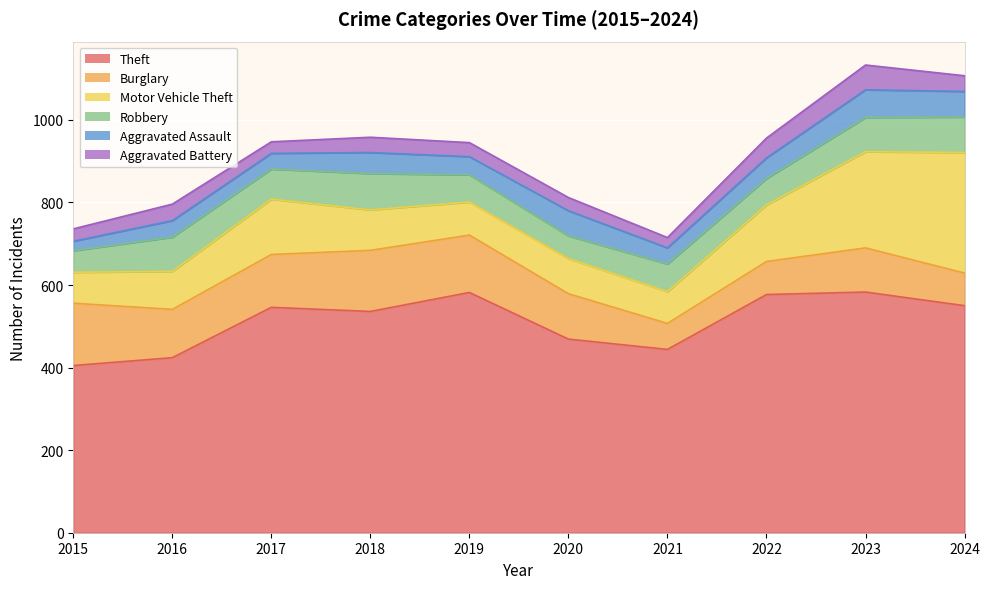

Reading right to left, list all the values displayed in this chart.

Theft: 2024=550	2023=583	2022=577	2021=444	2020=469	2019=582	2018=536	2017=546	2016=424	2015=405
Burglary: 2024=79	2023=107	2022=80	2021=63	2020=110	2019=139	2018=148	2017=128	2016=117	2015=151
Motor Vehicle Theft: 2024=292	2023=233	2022=137	2021=77	2020=85	2019=80	2018=98	2017=134	2016=92	2015=75
Robbery: 2024=86	2023=83	2022=64	2021=67	2020=55	2019=66	2018=88	2017=73	2016=83	2015=52
Aggravated Assault: 2024=62	2023=67	2022=50	2021=39	2020=61	2019=44	2018=51	2017=38	2016=40	2015=23
Aggravated Battery: 2024=38	2023=60	2022=48	2021=25	2020=32	2019=34	2018=37	2017=28	2016=40	2015=30